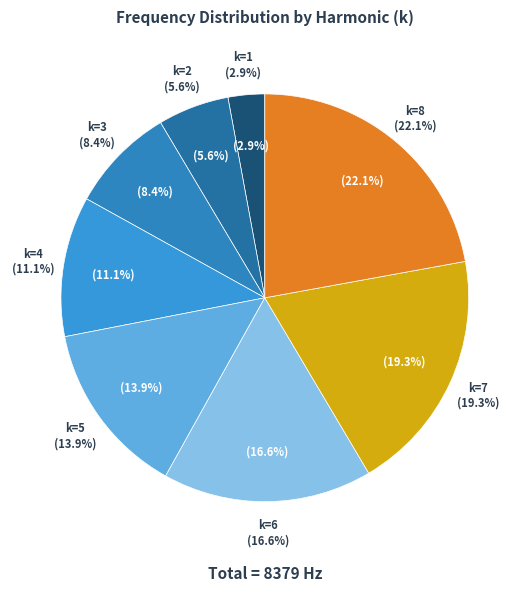

Is k=6 the majority of the pie?

No